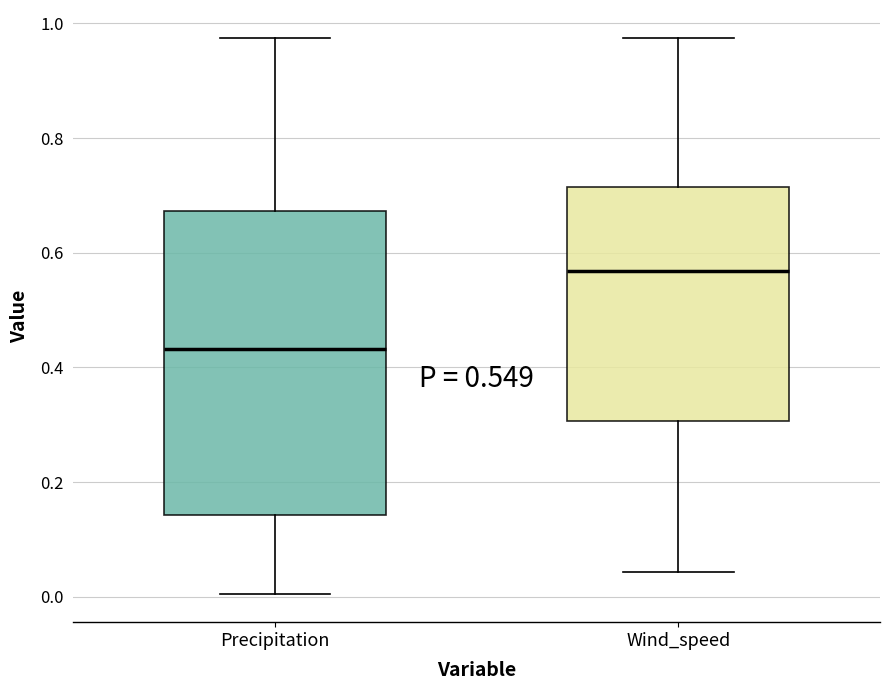

Comparing the boxes themselves (not the whiskers), which one is the tallest?

Precipitation